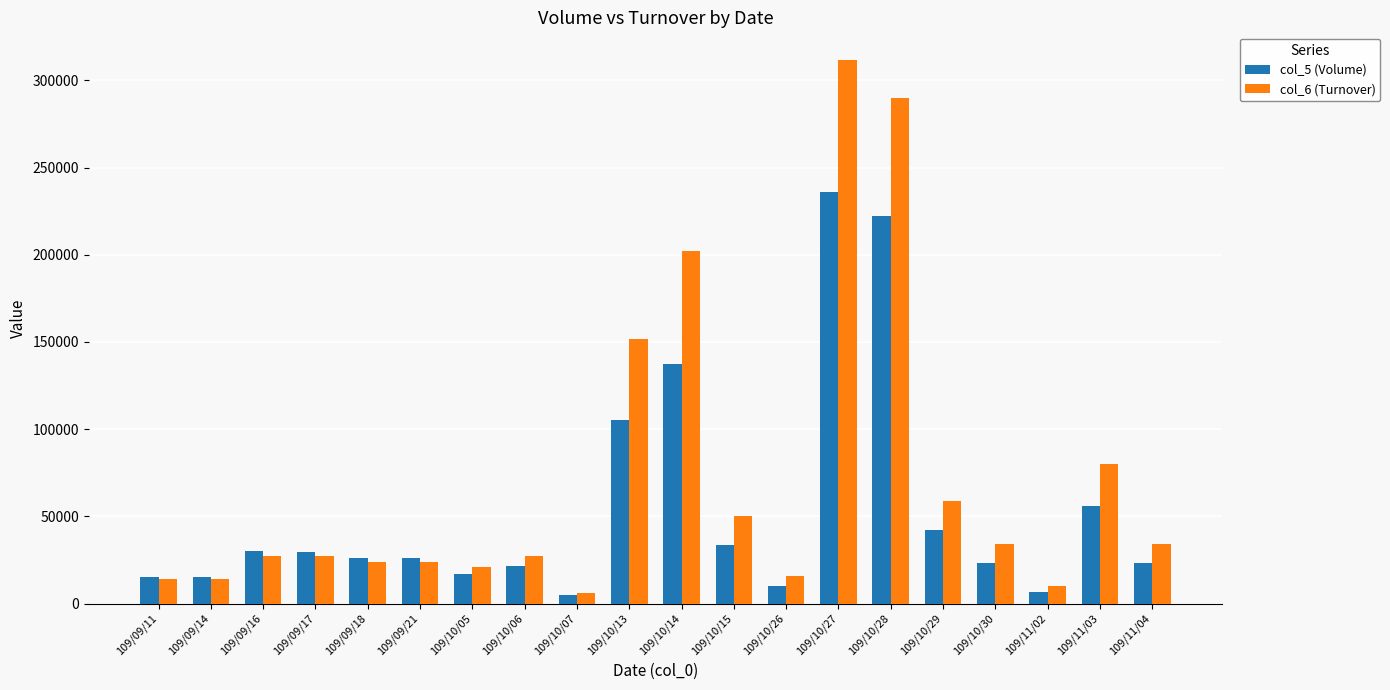

What are all the series names shown in the legend?

col_5 (Volume), col_6 (Turnover)